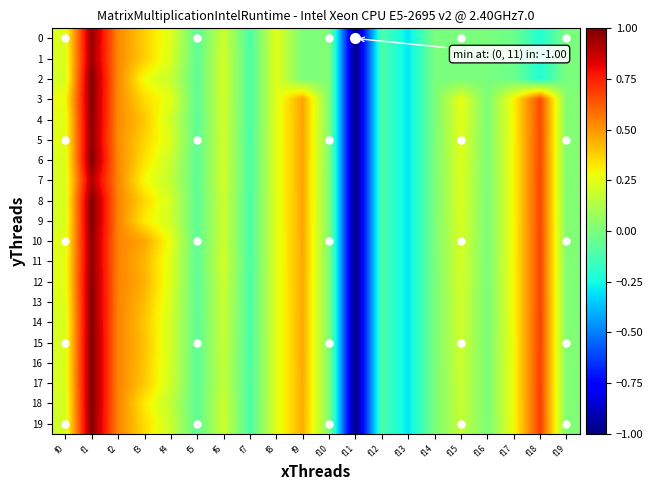

Count the number of categories in the chart.

20